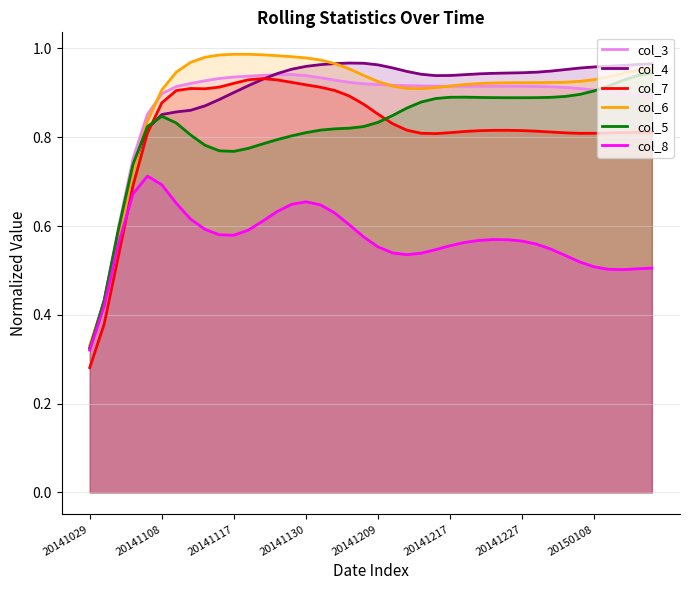

Is it true that col_7 equals 1.1 at 36?

False